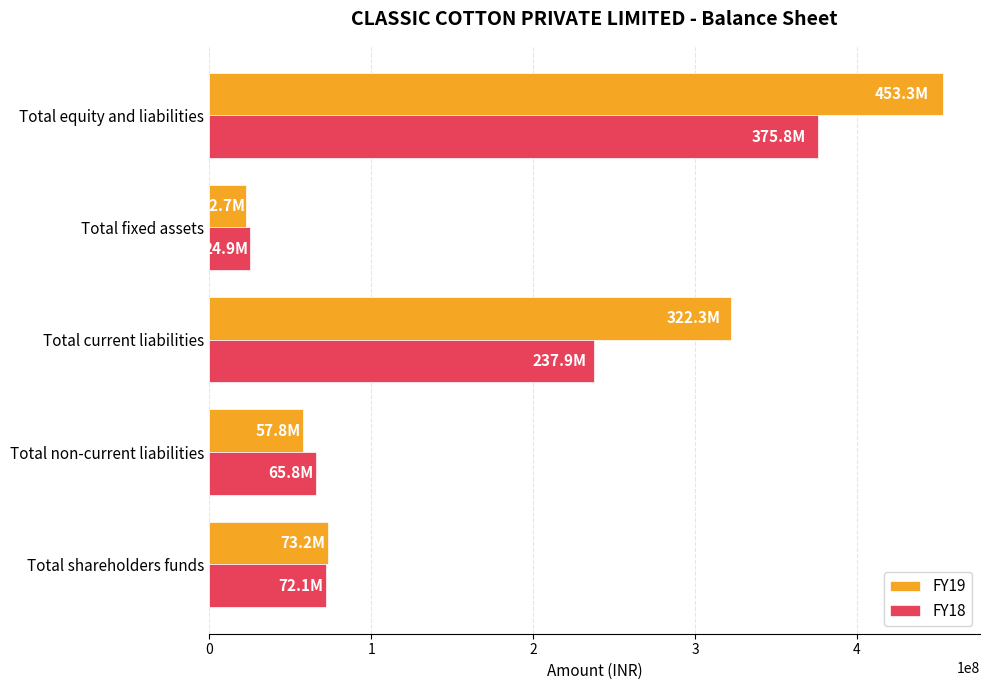

What are all the series names shown in the legend?

FY19, FY18